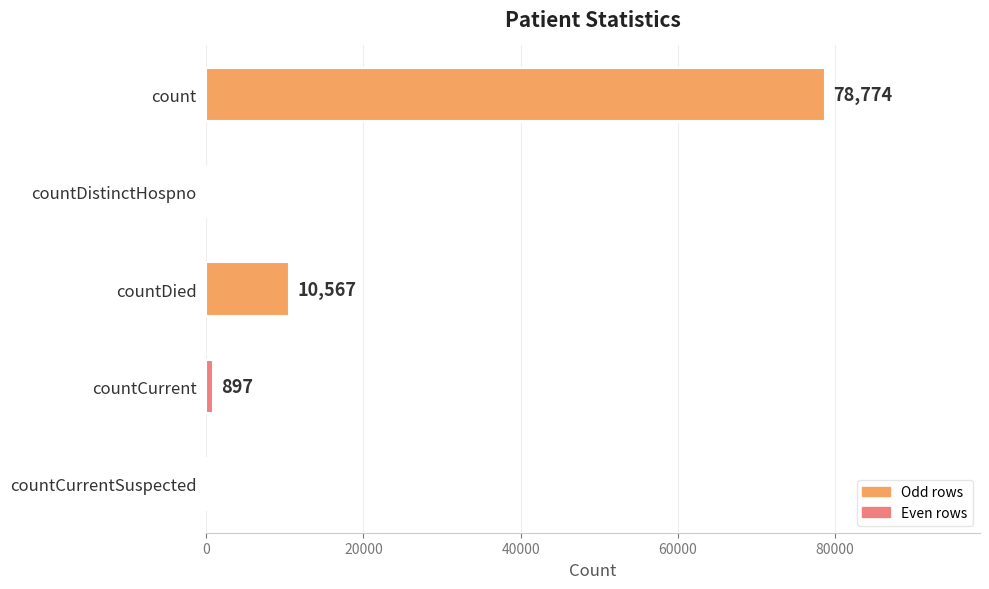

Reading top to bottom, transcribe all the data shown in this chart.

count=78774	countDistinctHospno=0	countDied=10567	countCurrent=897	countCurrentSuspected=0